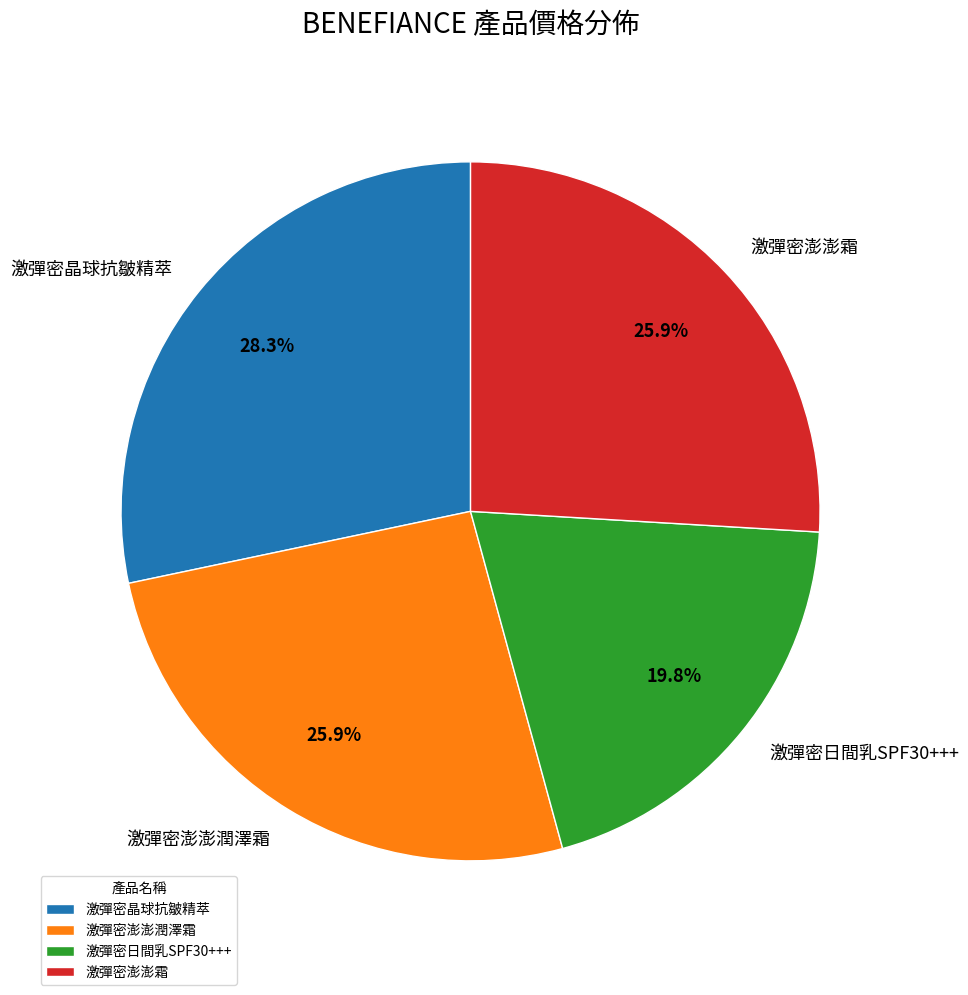

Count the number of slices in the pie.

4